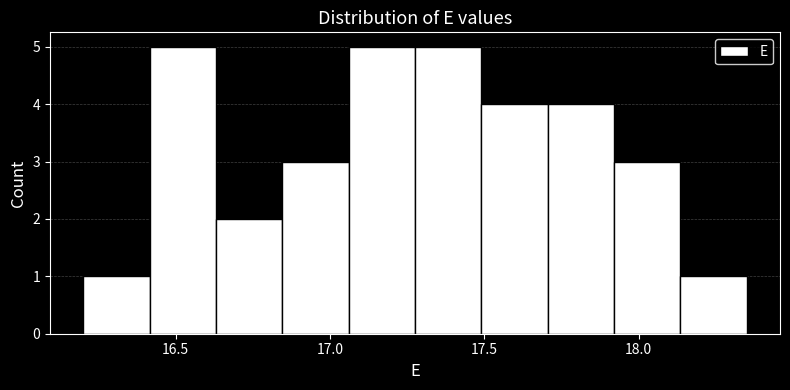

What is the height of the bar covering 16.845 to 17.060 on the x-axis? Neither the bar edges nor the heights are printed on the chart, so give them approximately, as read against the axes.

3